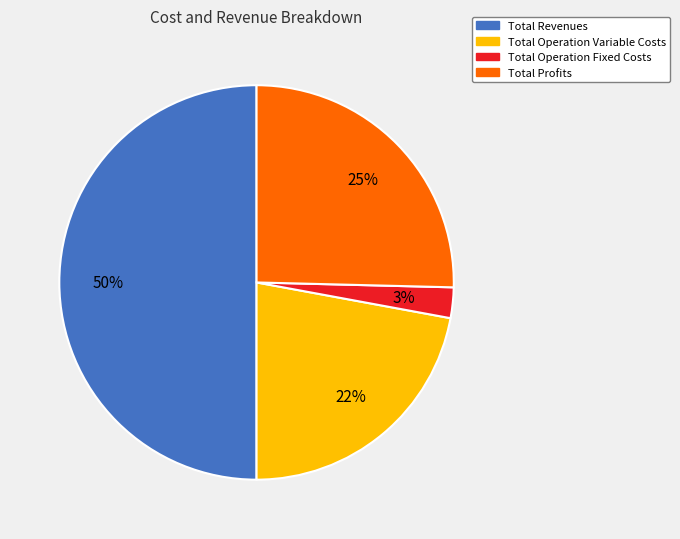

To the nearest percent, what is the difference between the largest and smallest slice percentages?

47%